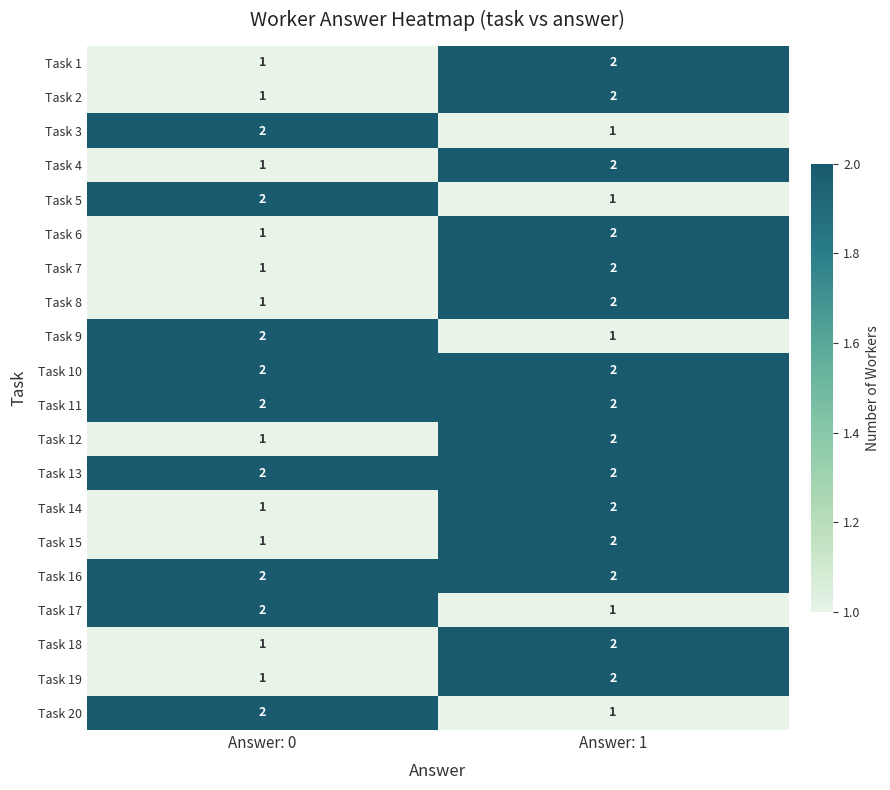

Is the value of Task 6 at Answer: 0 greater than the value of Task 2 at Answer: 1?

No